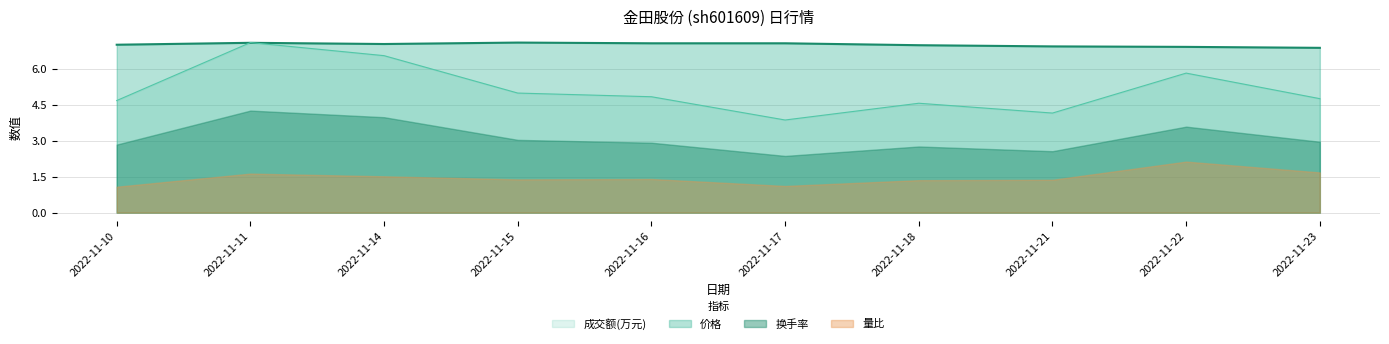

Which category has the highest value in the 换手率 series?

2022-11-11